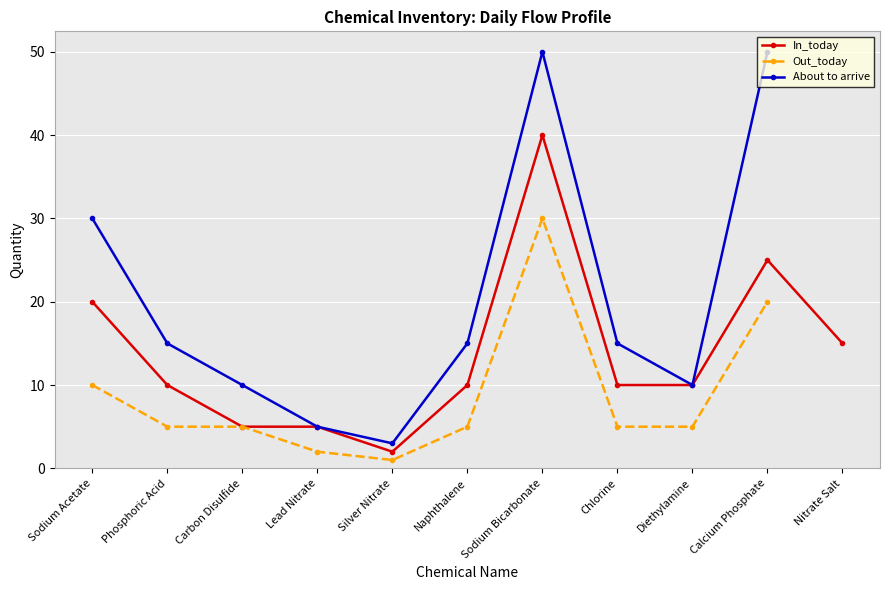

True or false: About to arrive and Out_today intersect in this chart.

False